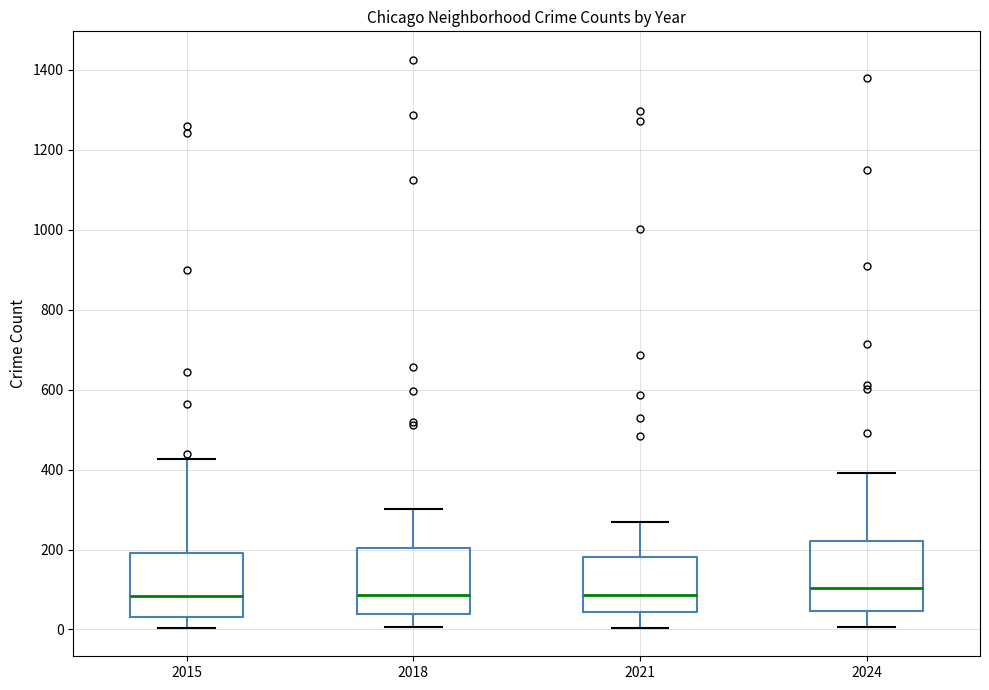

Reading left to right, read every box against the y-axis: the position of its median line, the range the box covers, and the ends of its whiskers. The values are not printed on the chart, so give them approximately, as read against the axis.

2015: median 80, box 40 to 200, whiskers 0 to 420
2018: median 80, box 40 to 200, whiskers 0 to 300
2021: median 80, box 40 to 180, whiskers 0 to 280
2024: median 100, box 40 to 220, whiskers 0 to 400